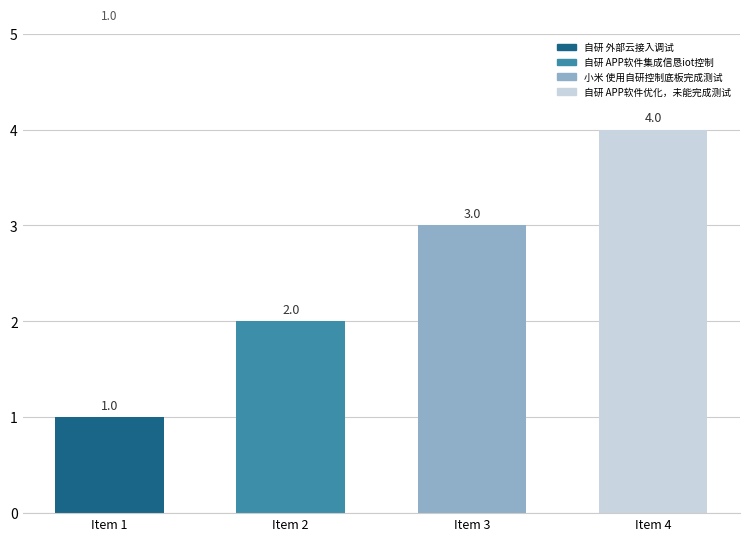

Reading right to left, list all the values displayed in this chart.

自研 APP软件优化，未能完成测试=4	小米 使用自研控制底板完成测试=3	自研 APP软件集成信恳iot控制=2	自研 外部云接入调试=1